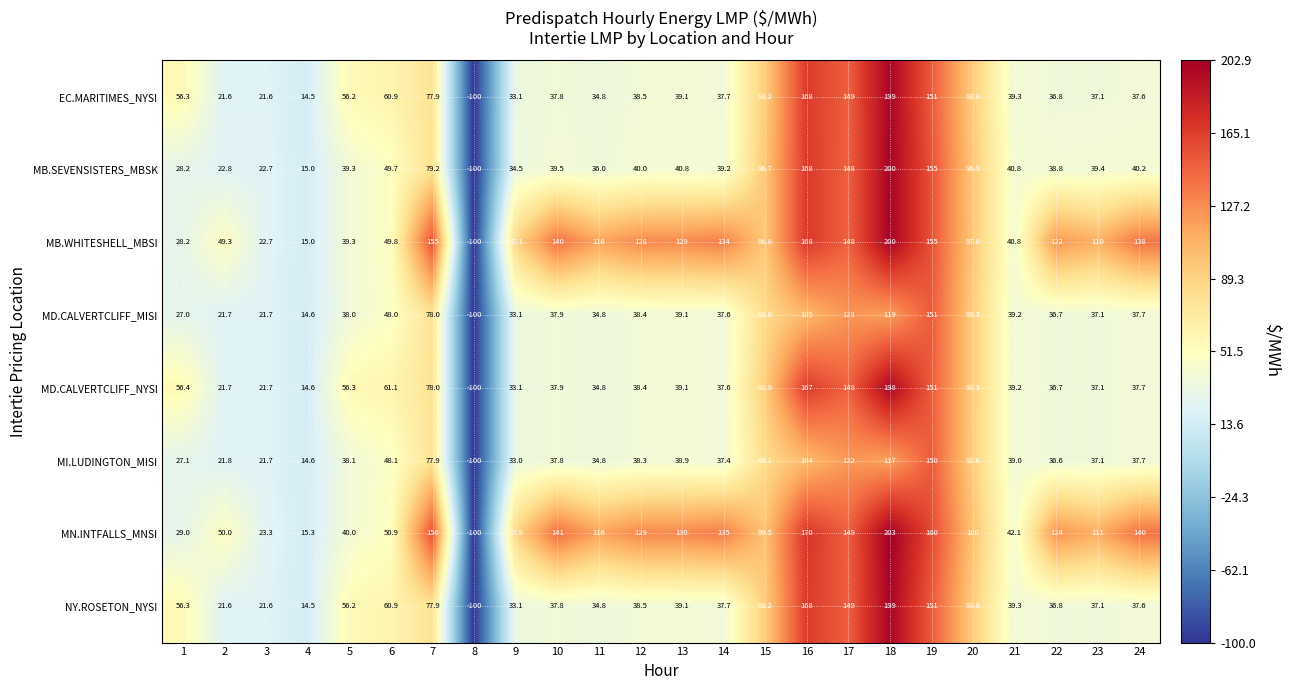

What is the minimum value shown in the chart?

-100.0